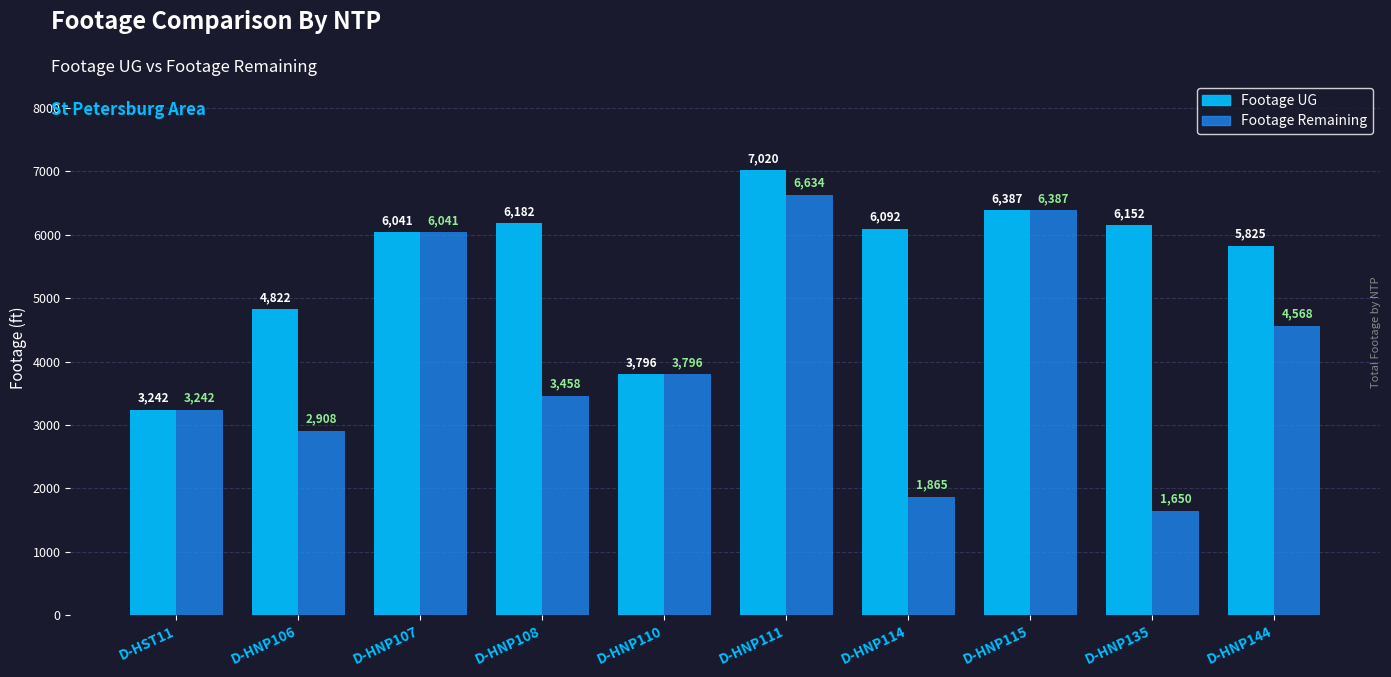

Where is Footage UG nearest to the value 5131?

D-HNP106